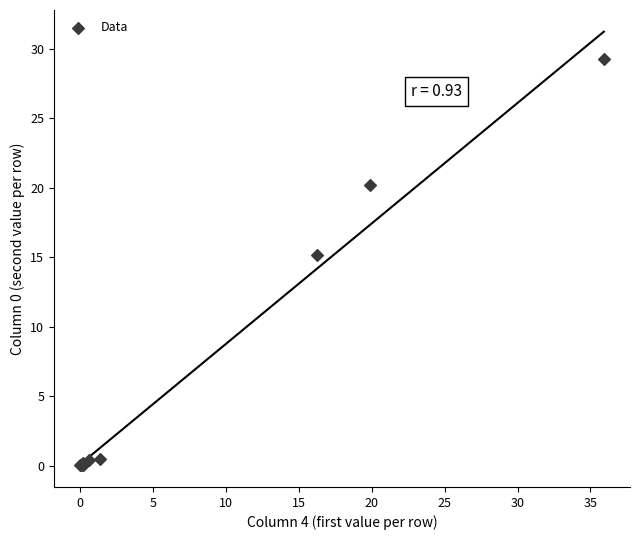

What Y value in the scatter plot is closest to 14?

15.1